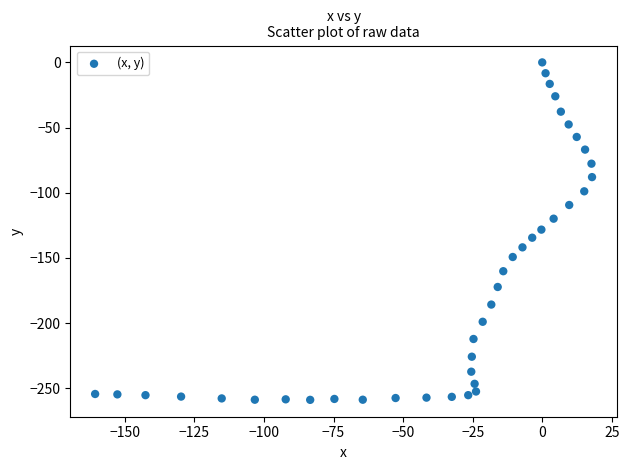

What is the range of X values (max minus min)?

178.6